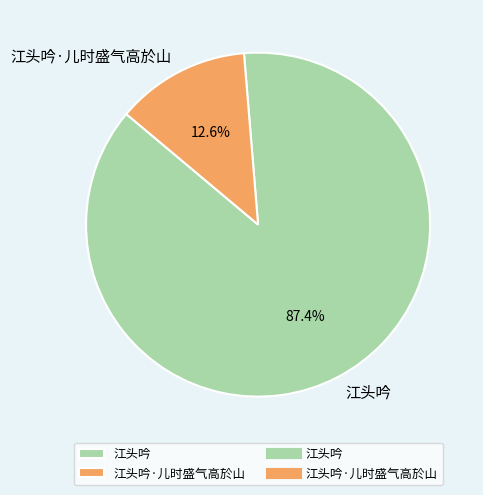

Does 江头吟 account for over 50% of the chart?

Yes